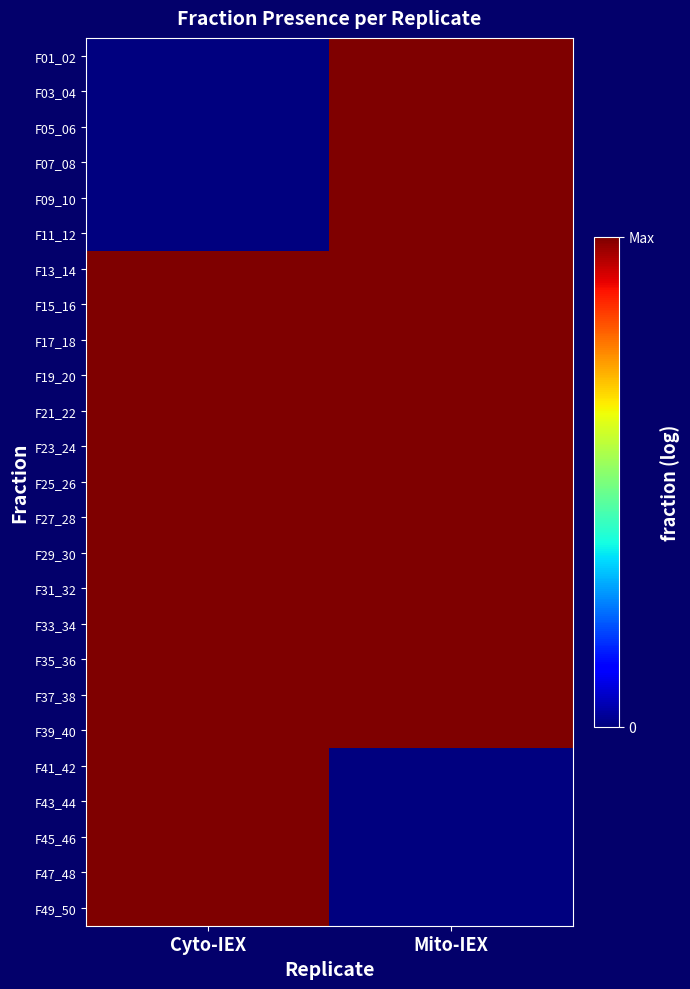

Which series changed the most between Cyto-IEX and Mito-IEX?

F01_02